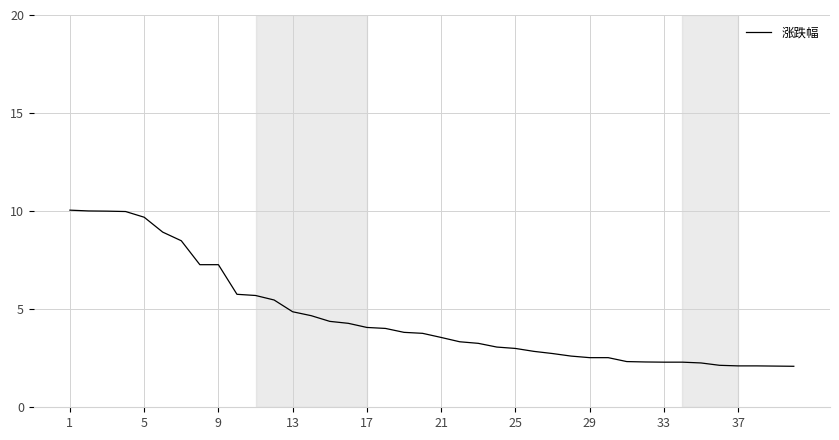

What is the smallest value displayed?

2.1